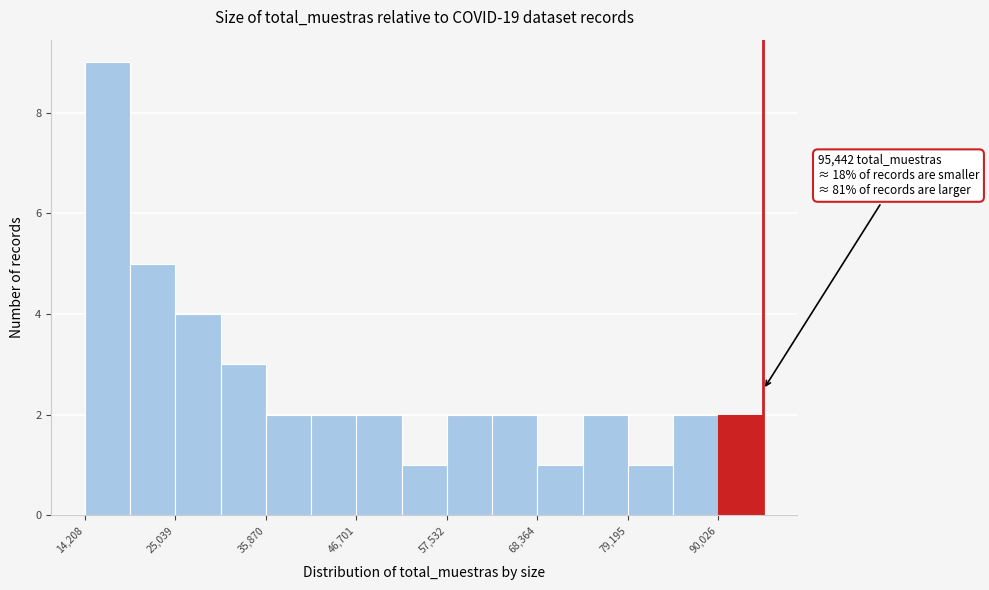

Read against the x-axis, roughly where is the centre of the tallest bar?

16000